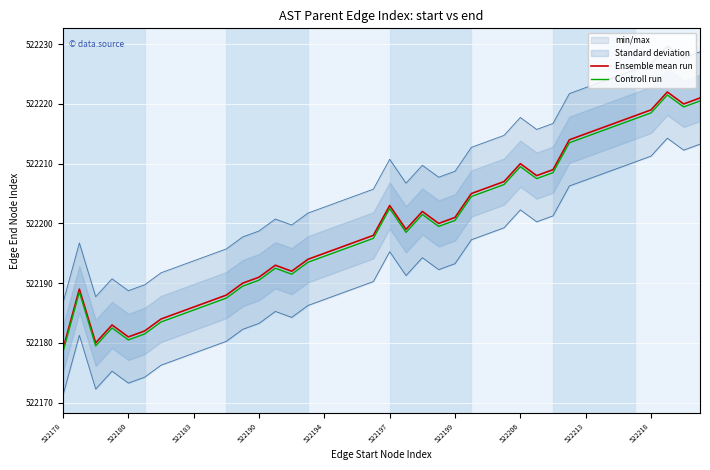

What is the lowest value of the Controll run series?

522178.5